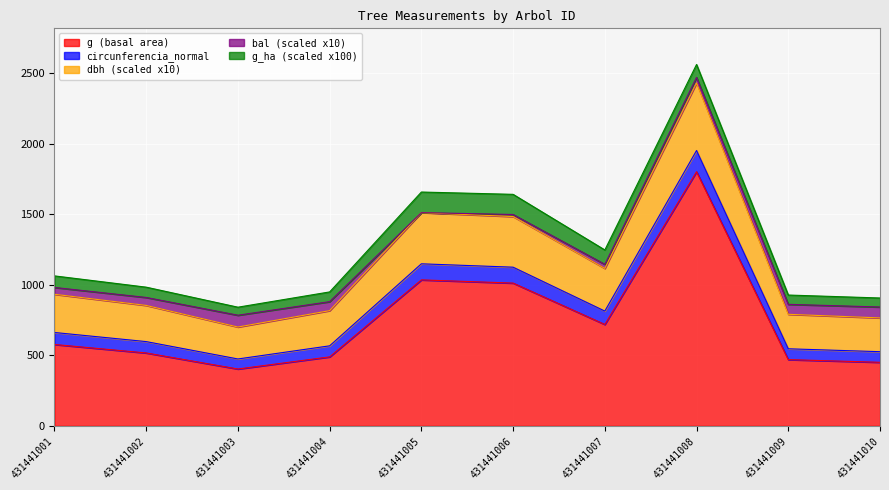

True or false: dbh and circunferencia_normal cross at least once.

False